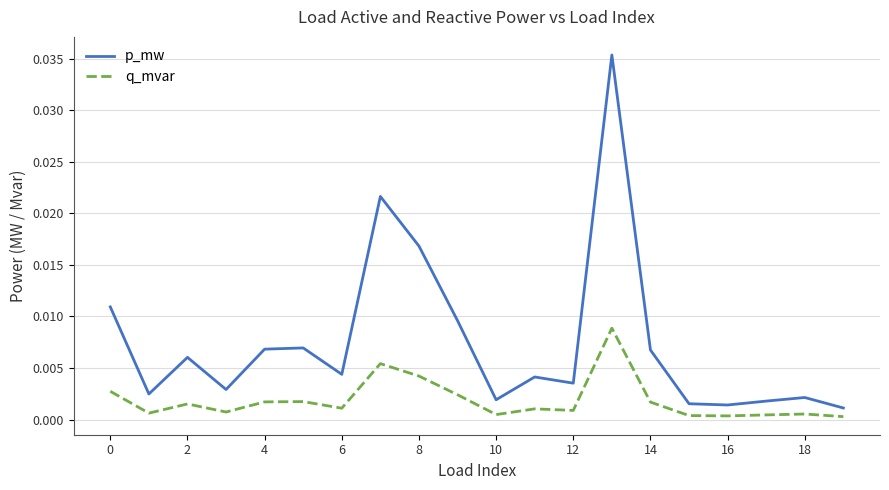

Which series has the largest total across all categories?

p_mw